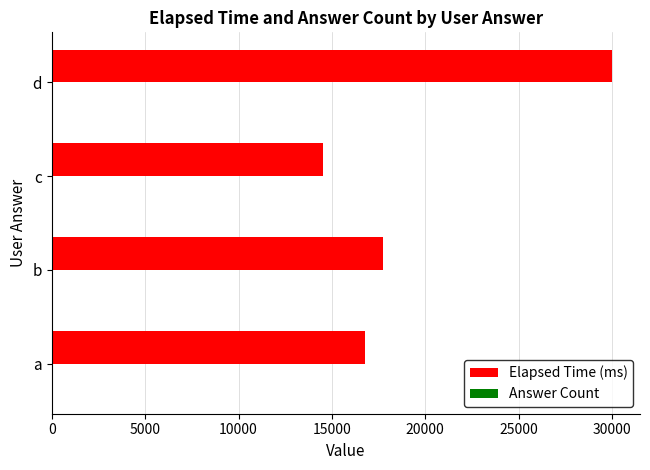

Which series changed the most between b and d?

Elapsed Time (ms)